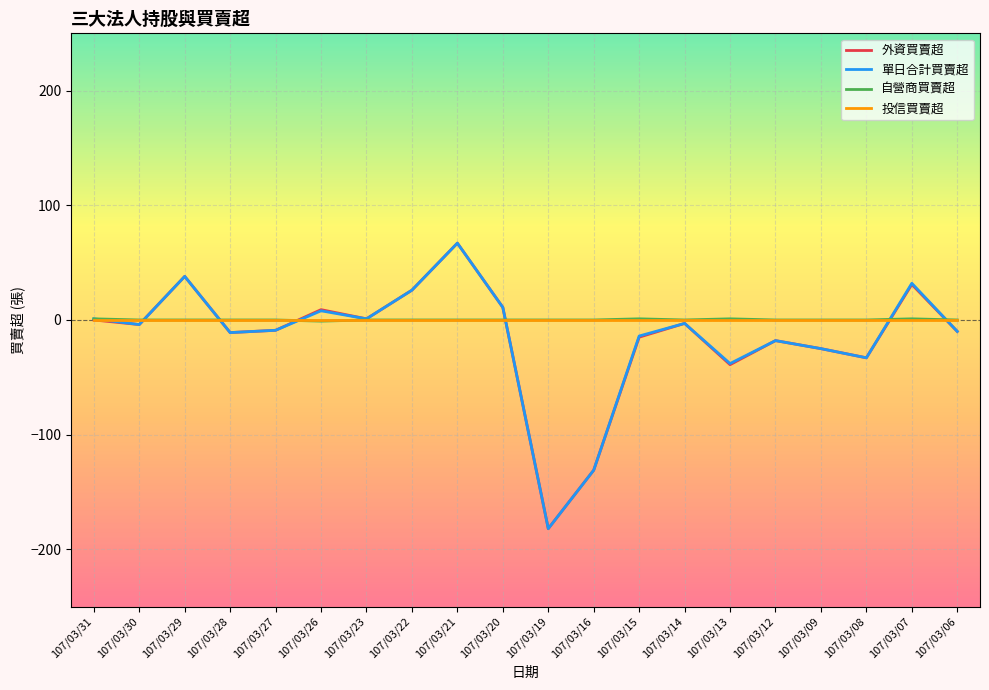

Is the value of 投信買賣超 at 107/03/09 greater than the value of 外資買賣超 at 107/03/16?

Yes